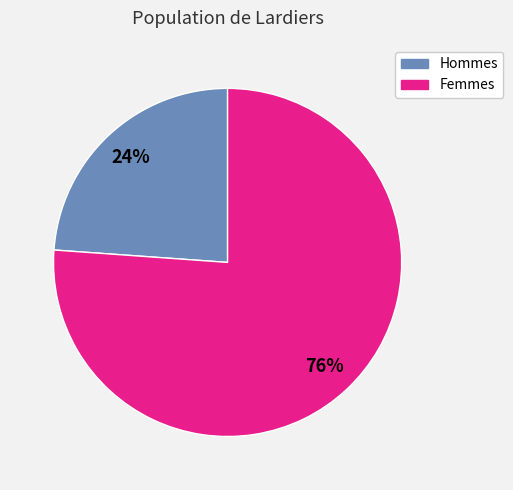

To the nearest percent, what is the difference between the largest and smallest slice percentages?

52%